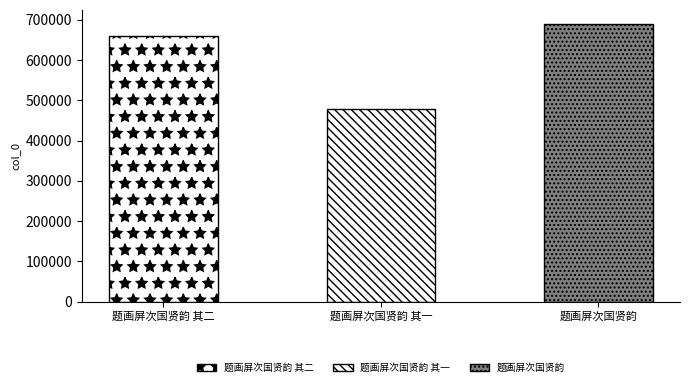

What value does the data have at 题画屏次国贤韵, to the nearest 100?

689600